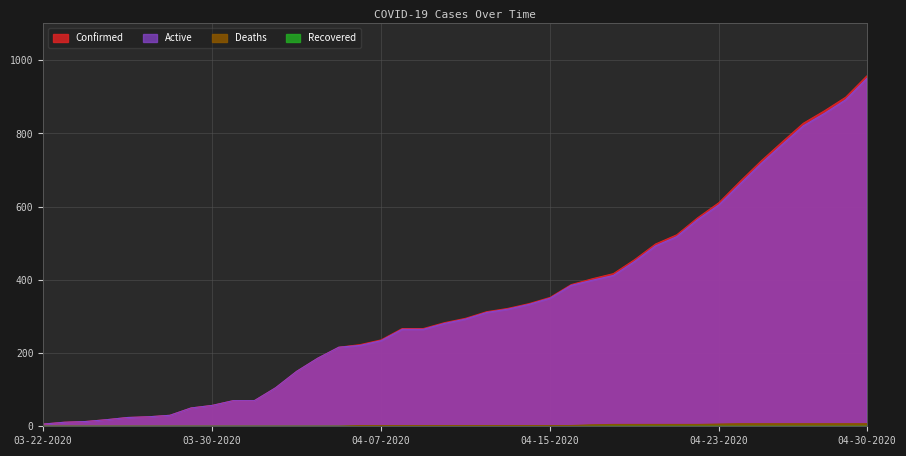

Is it true that Active equals 892 at 04-29-2020?

True